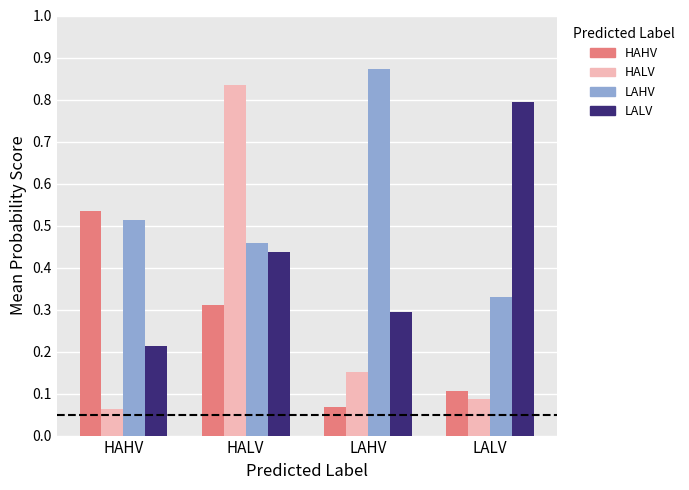

At which label is HALV closest to 0?

HAHV